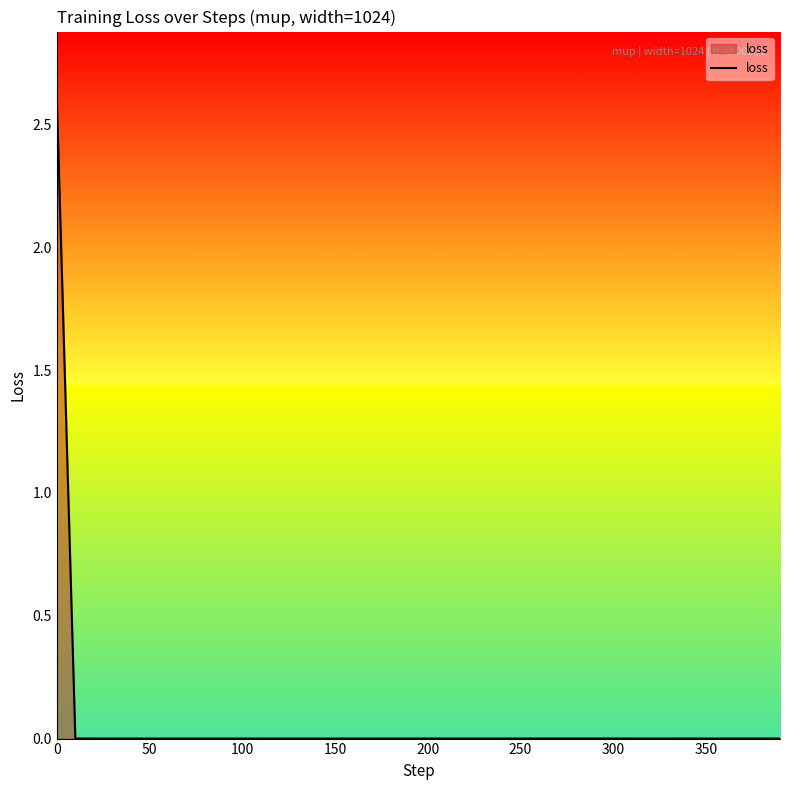

What is the greatest value displayed?

2.6